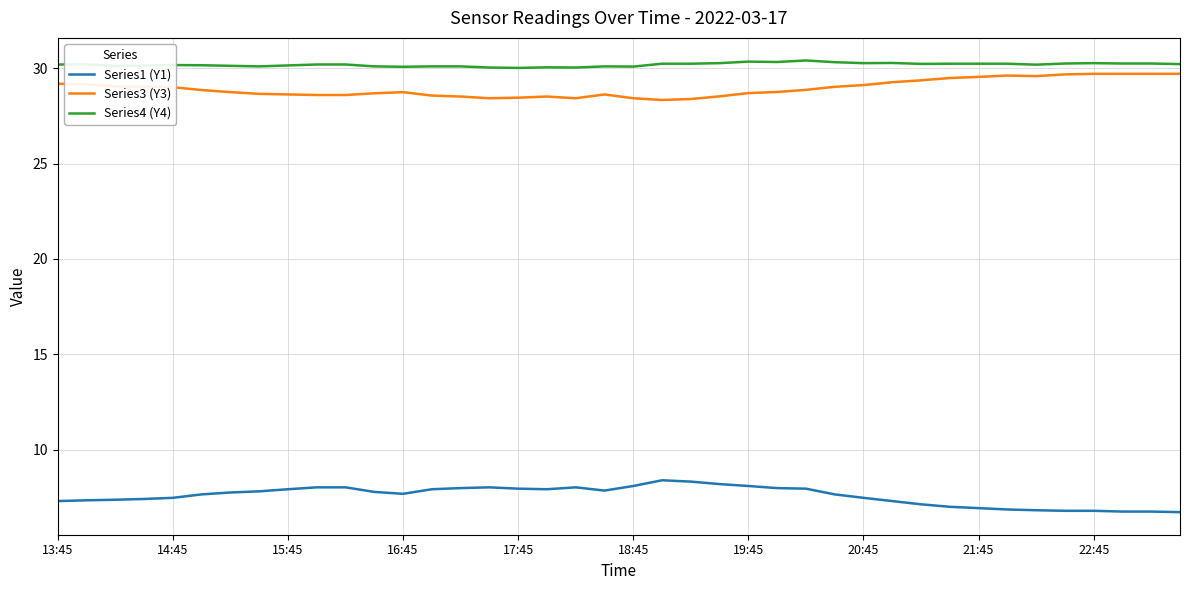

What is the greatest value displayed?

30.4